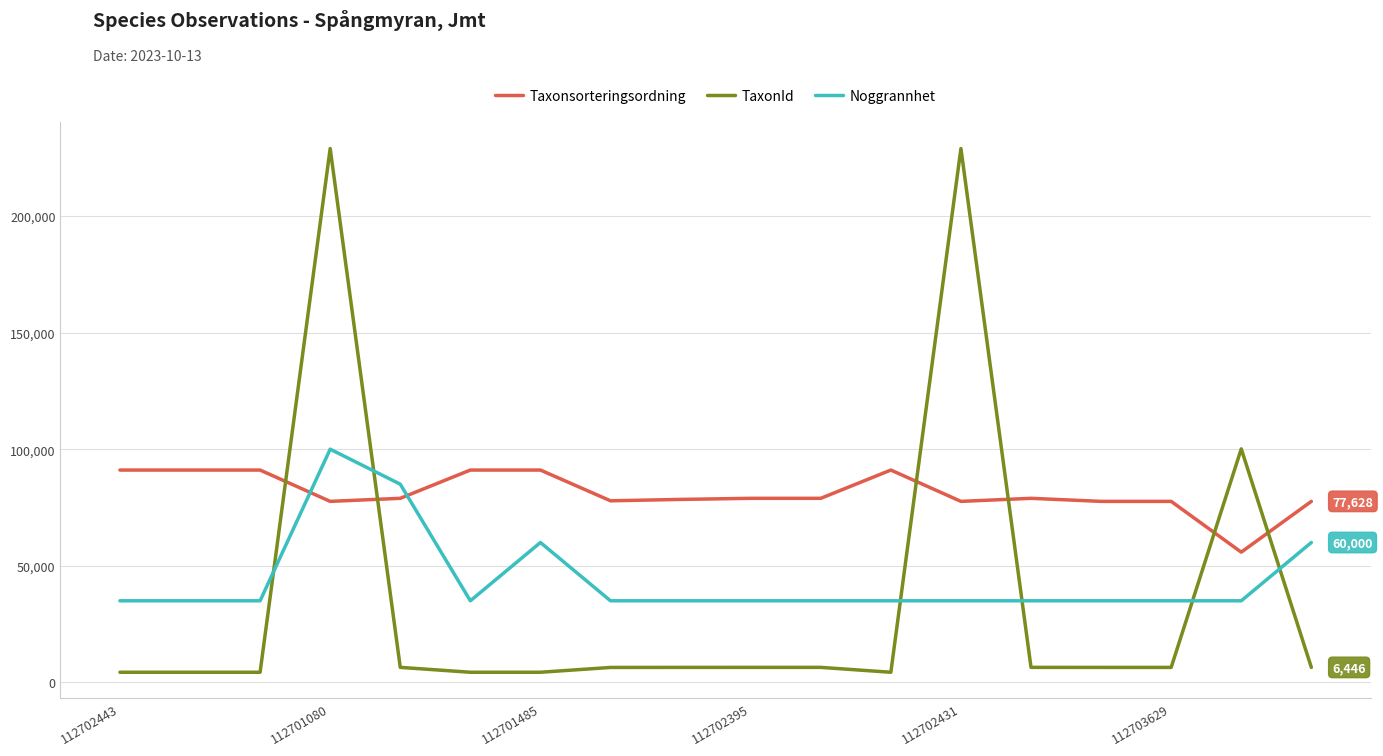

How many lines are shown in the chart?

3